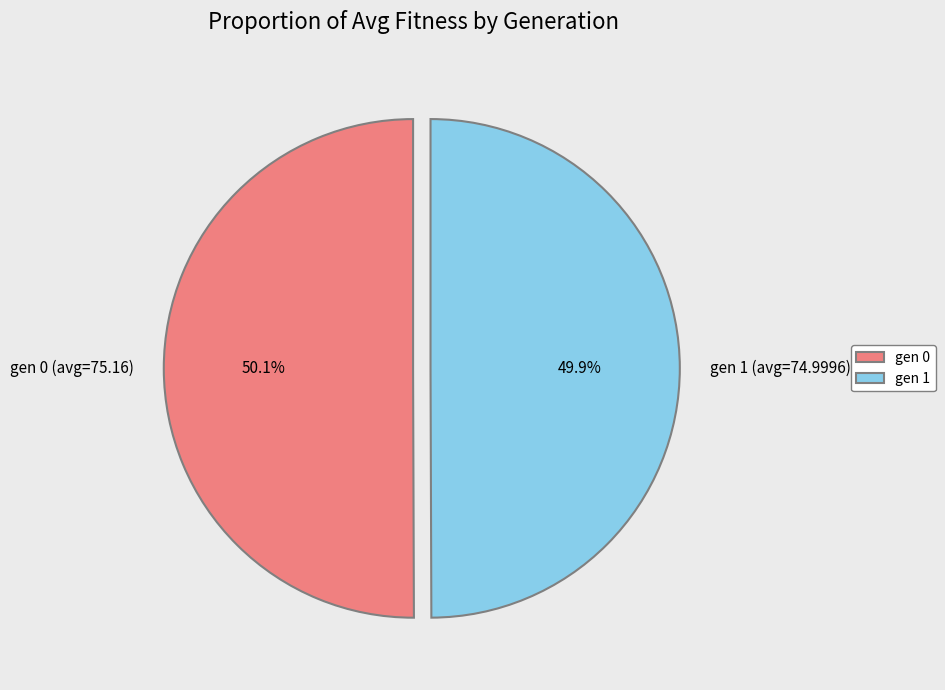

What is the ratio of the value at gen 1 (avg=74.9996) to the value at gen 0 (avg=75.16)?

1.0